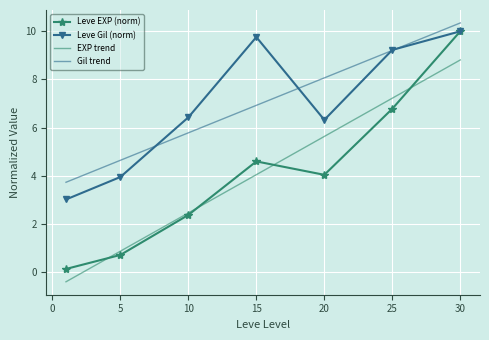

What is the sum of all Leve Gil (norm) values?

48.7